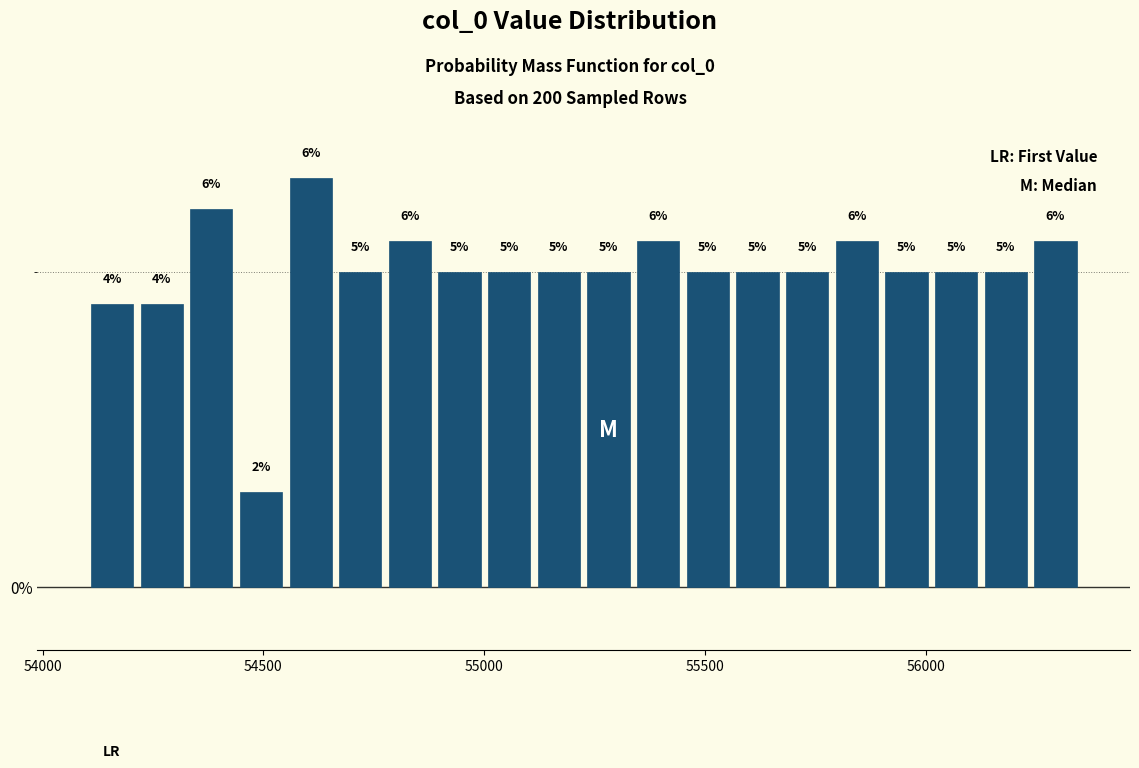

Around what value on the x-axis is the tallest bar? Give the approximate position of its centre, as read against the axis.

54600